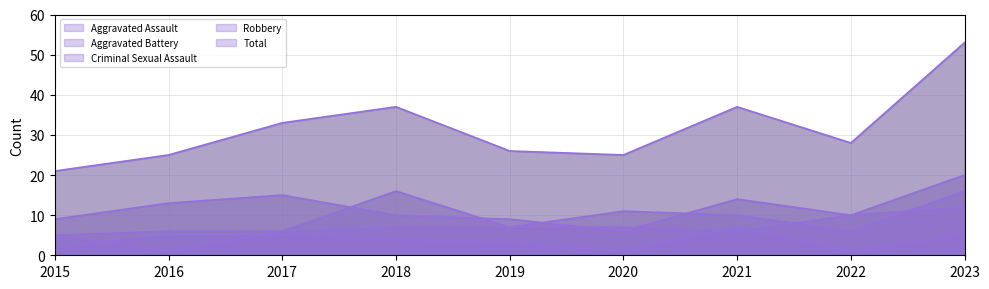

True or false: Aggravated Battery has more than 0 points higher than both neighbors.

False